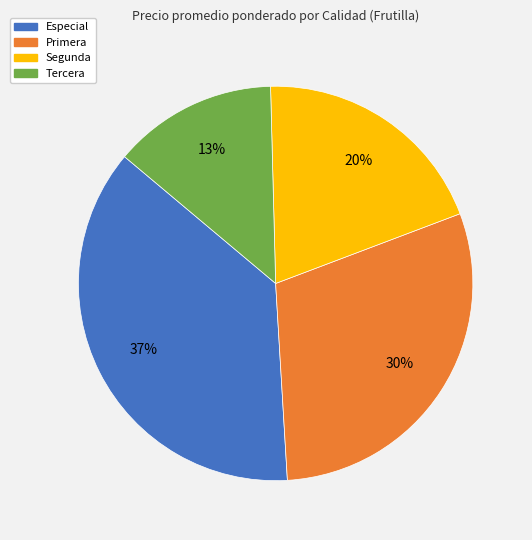

Combined, do Especial and Primera account for over 50%?

Yes